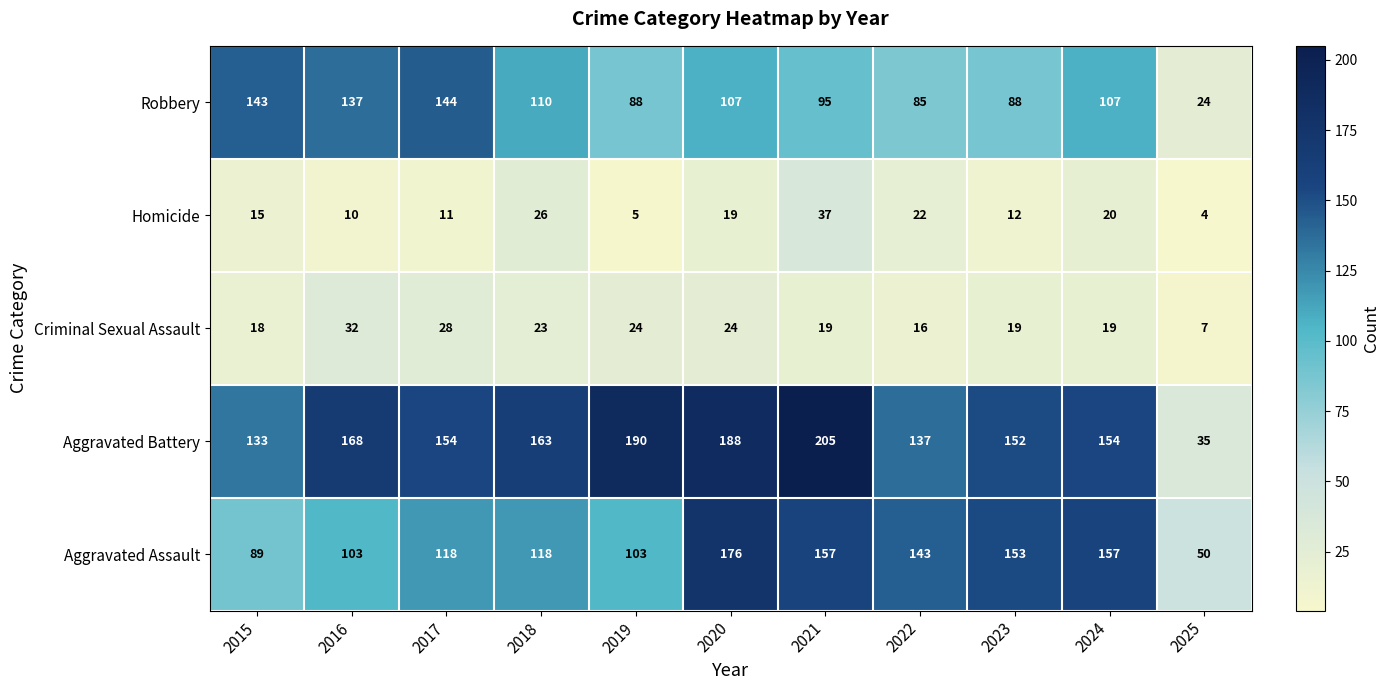

The Aggravated Battery series shows 54 at 2018. True or false?

False